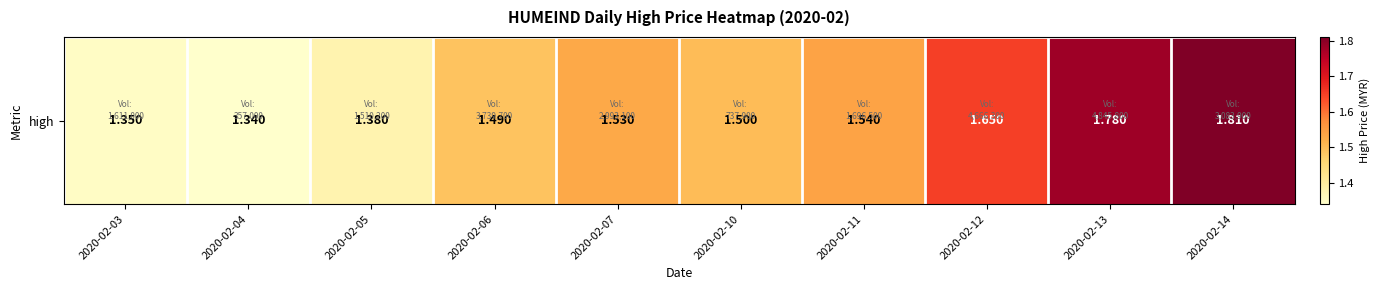

List the labels in order of value, smallest first.

2020-02-04, 2020-02-03, 2020-02-05, 2020-02-06, 2020-02-10, 2020-02-07, 2020-02-11, 2020-02-12, 2020-02-13, 2020-02-14